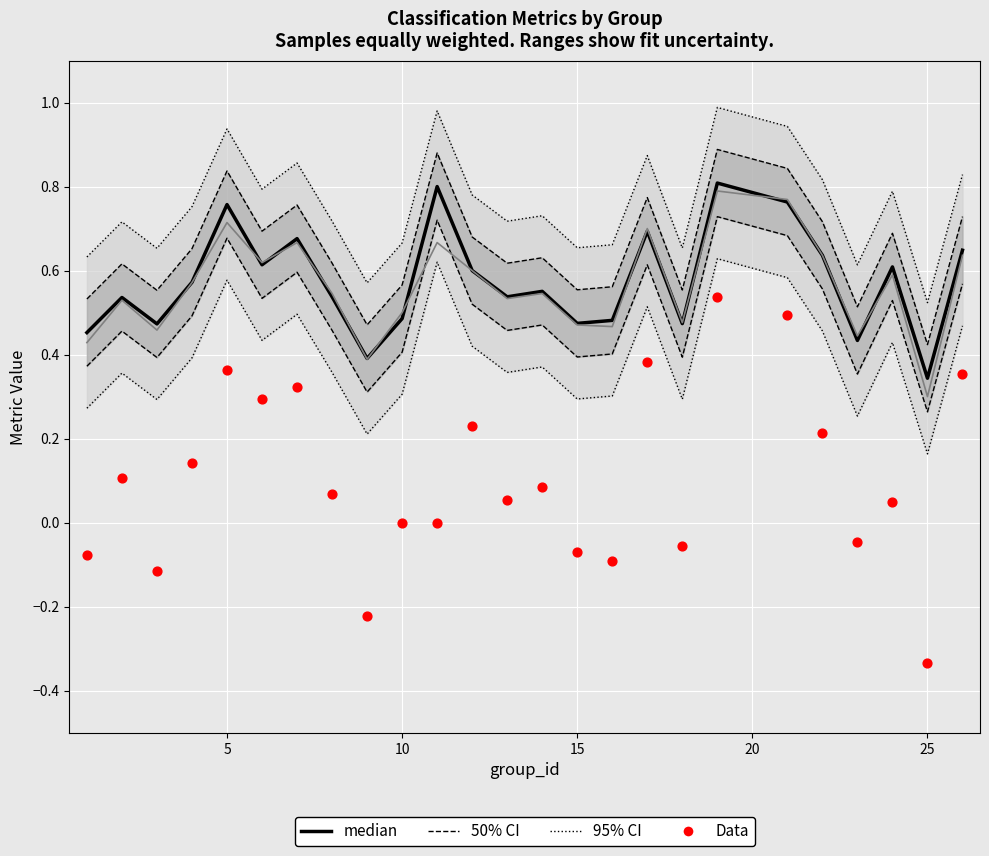

Which series has the widest spread of Y values?

Data